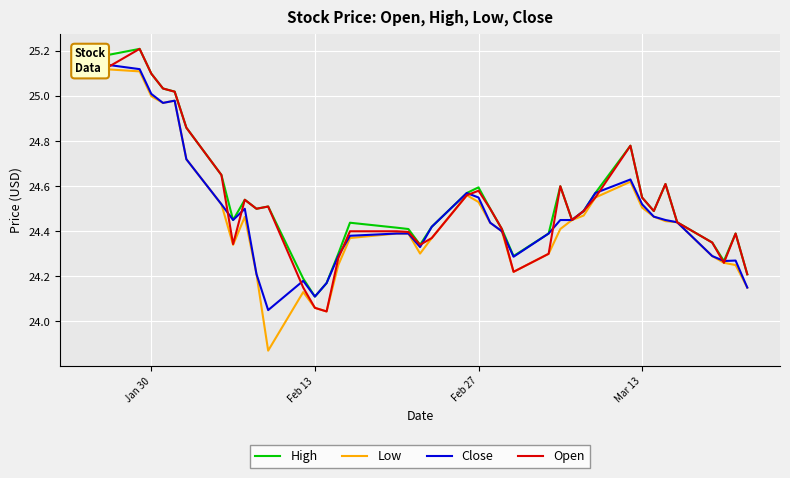

The High series shows 40.0 at Feb 13. True or false?

False